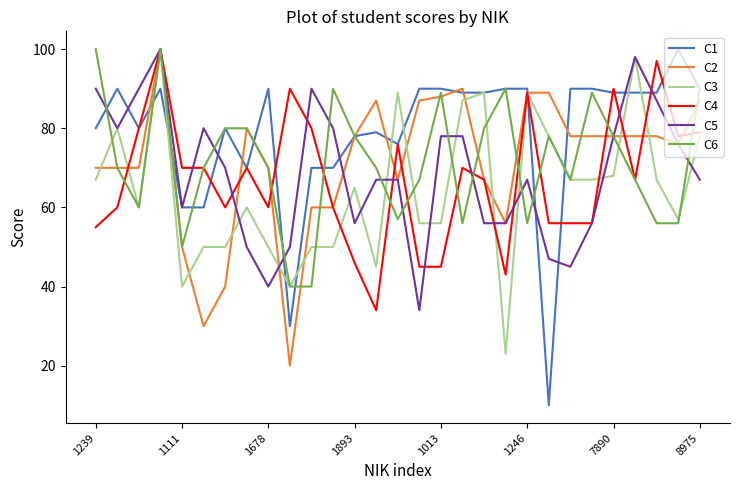

What is the maximum value for C2?

100